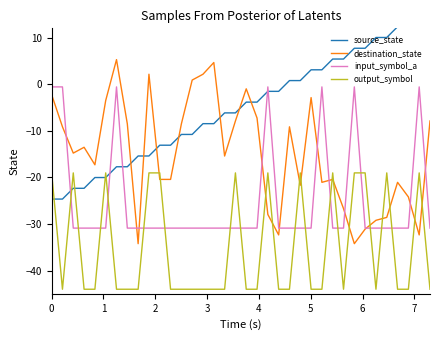

List the series in order of their overall mean, lowest first.

output_symbol, input_symbol_a, destination_state, source_state